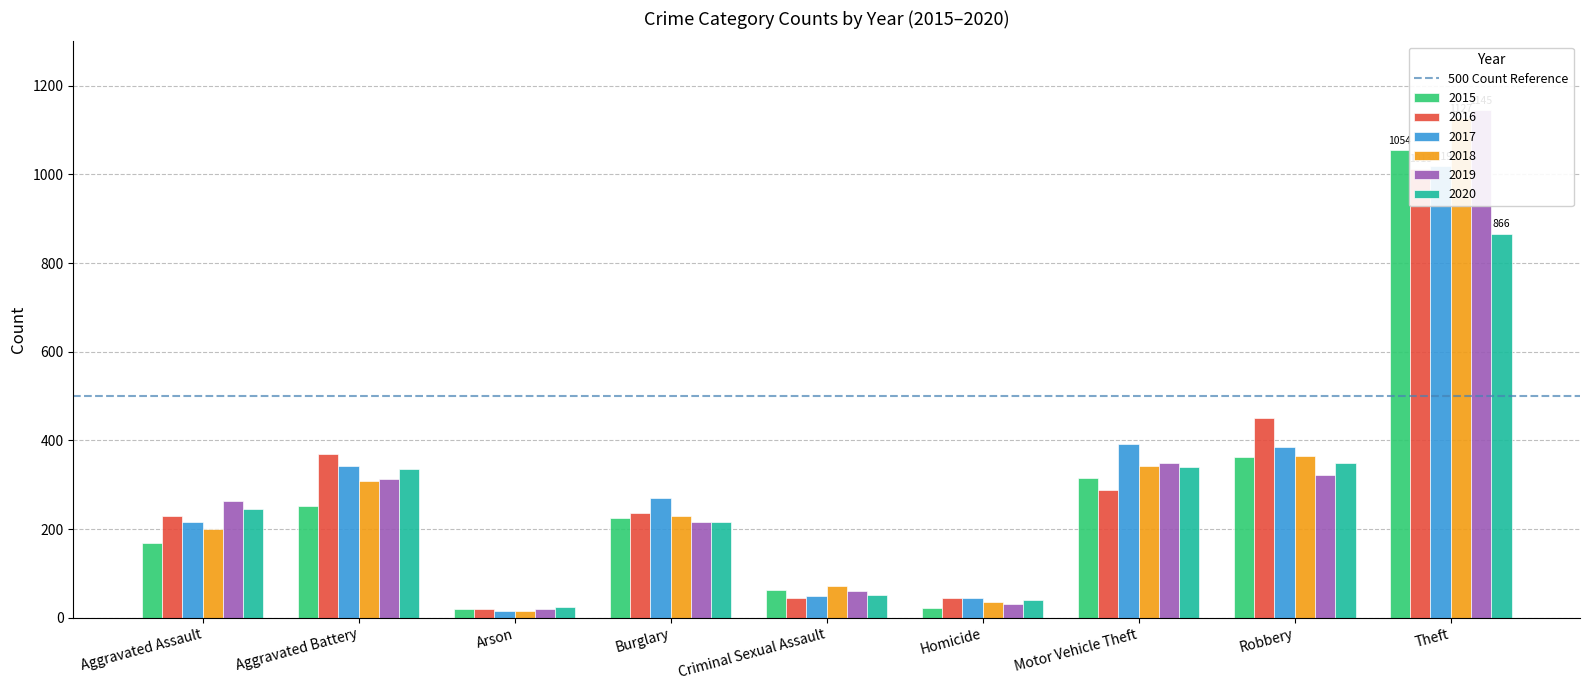

Is the value of 2015 at Aggravated Battery greater than the value of 2016 at Robbery?

No